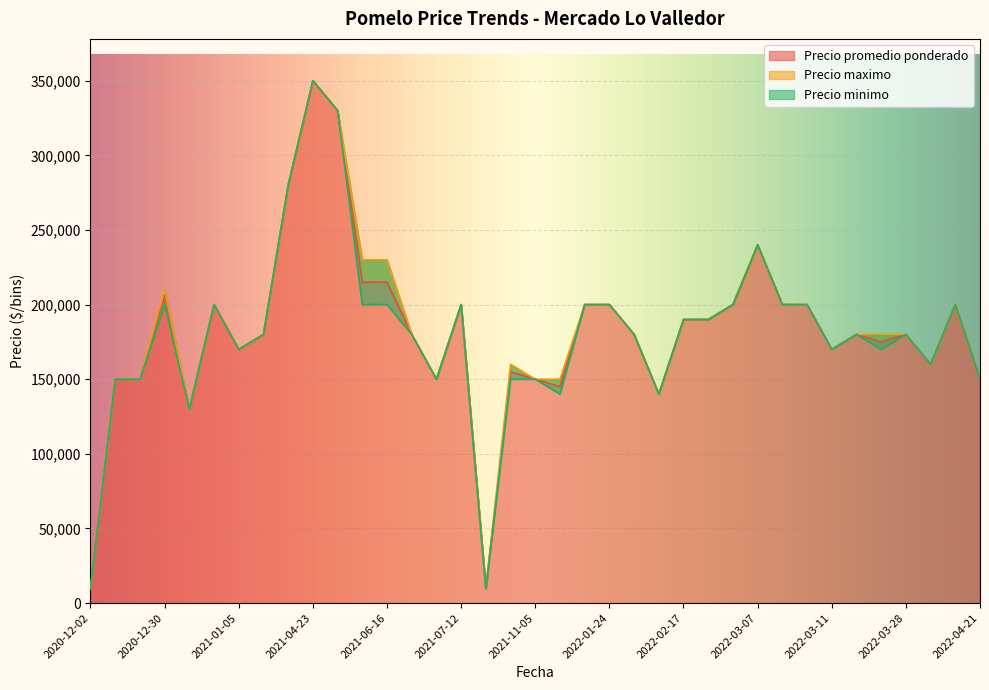

What is the maximum value for Precio promedio ponderado?

350000